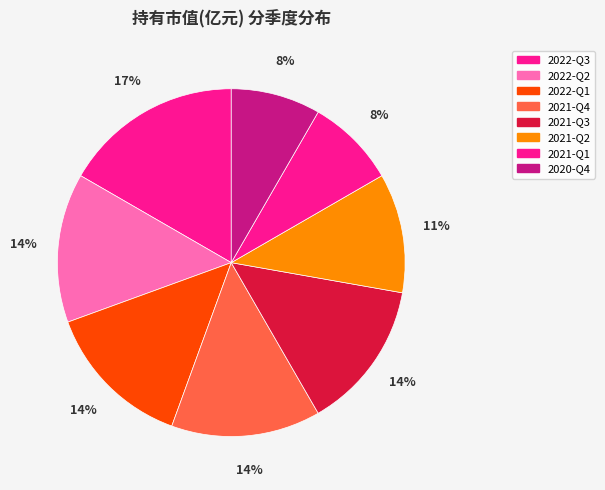

How many segments does this pie chart have?

8